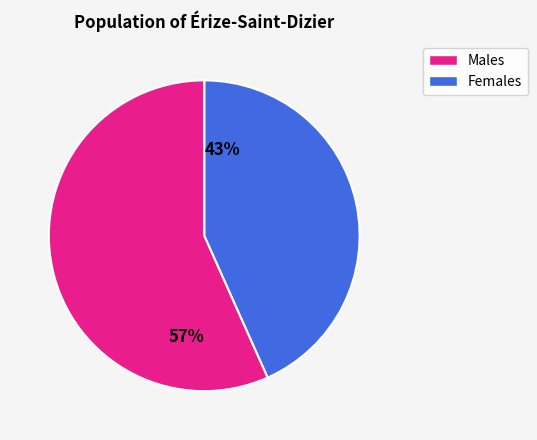

The 43% slice represents 43% of the pie. True or false?

True